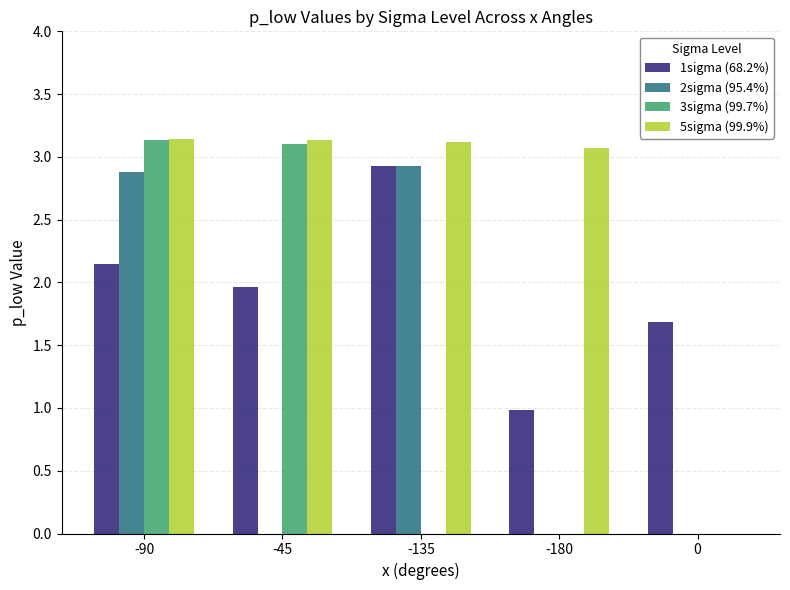

What is the sum of all 1sigma (68.2%) values?

9.7